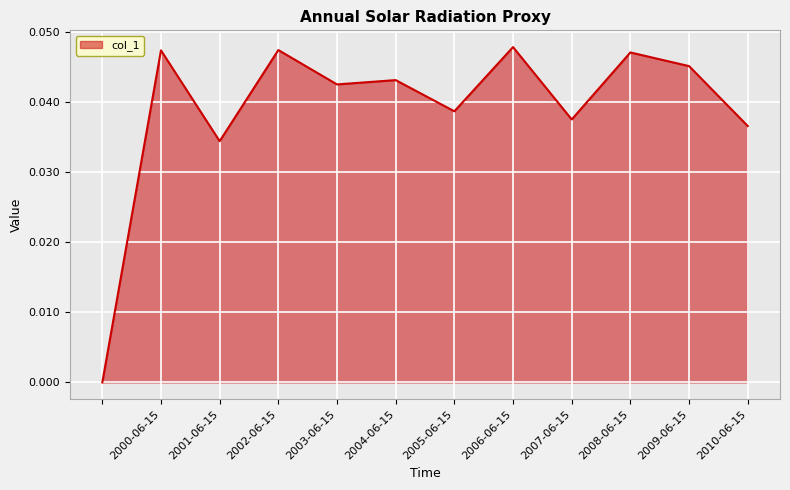

Count the values in the range 0 to 1.

12